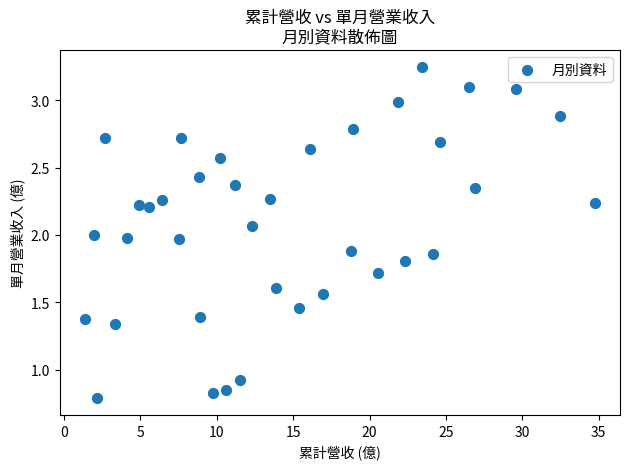

What is the range of X values (max minus min)?

33.3